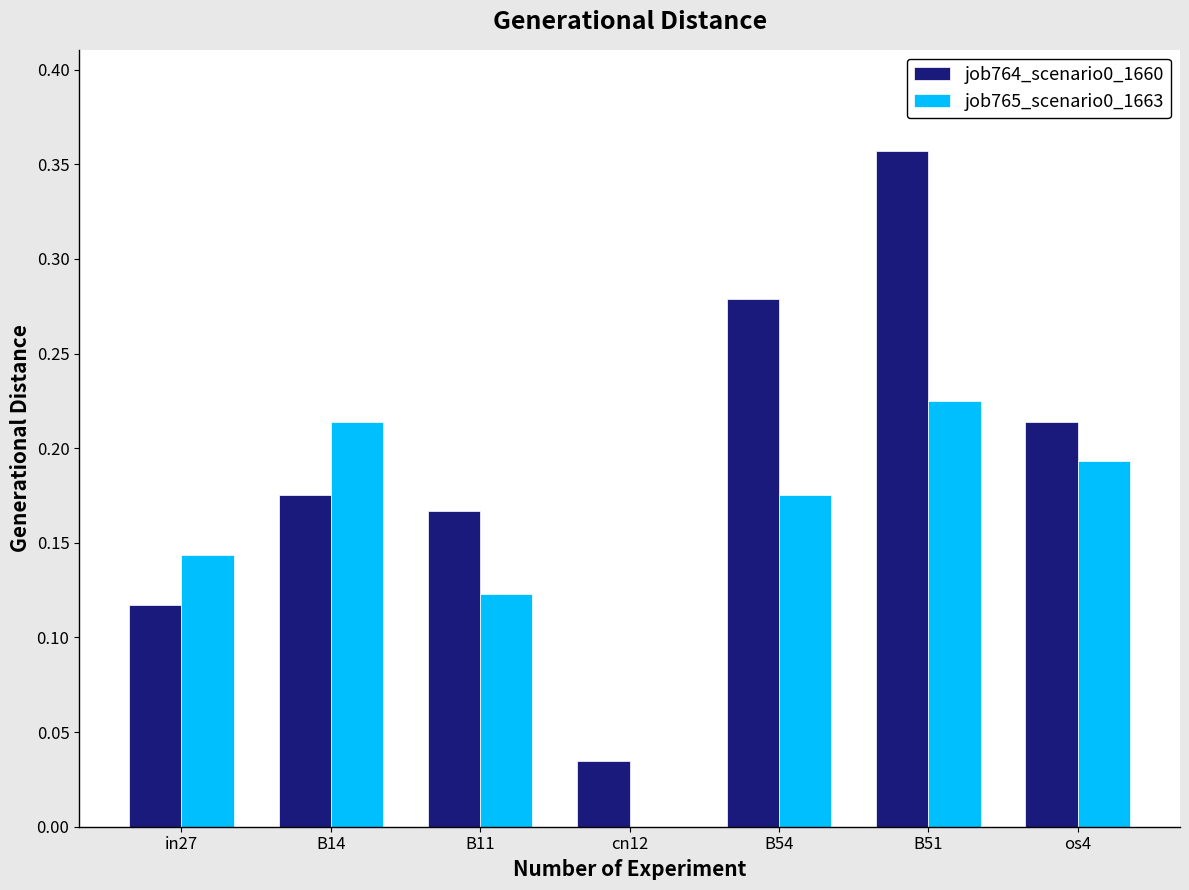

Where is job765_scenario0_1663 nearest to the value 0?

cn12